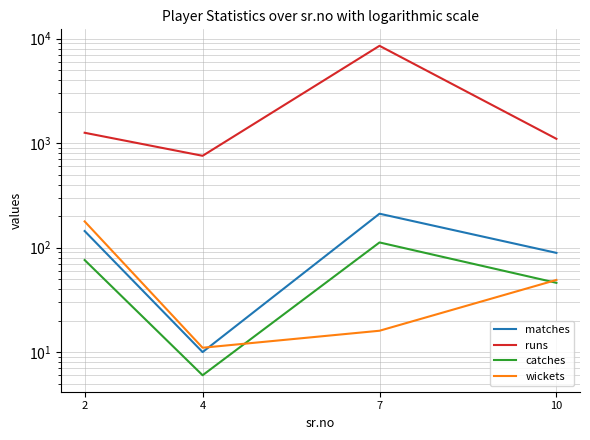

True or false: runs has a value of 14173 at 7.

False